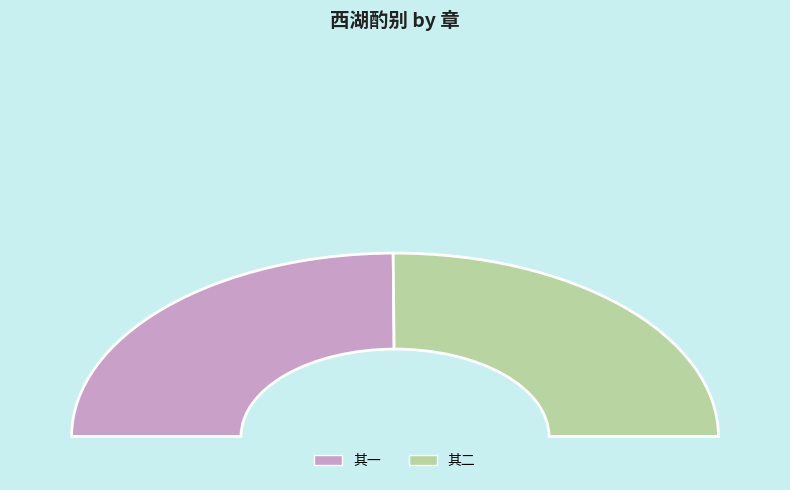

How many segments does this pie chart have?

2